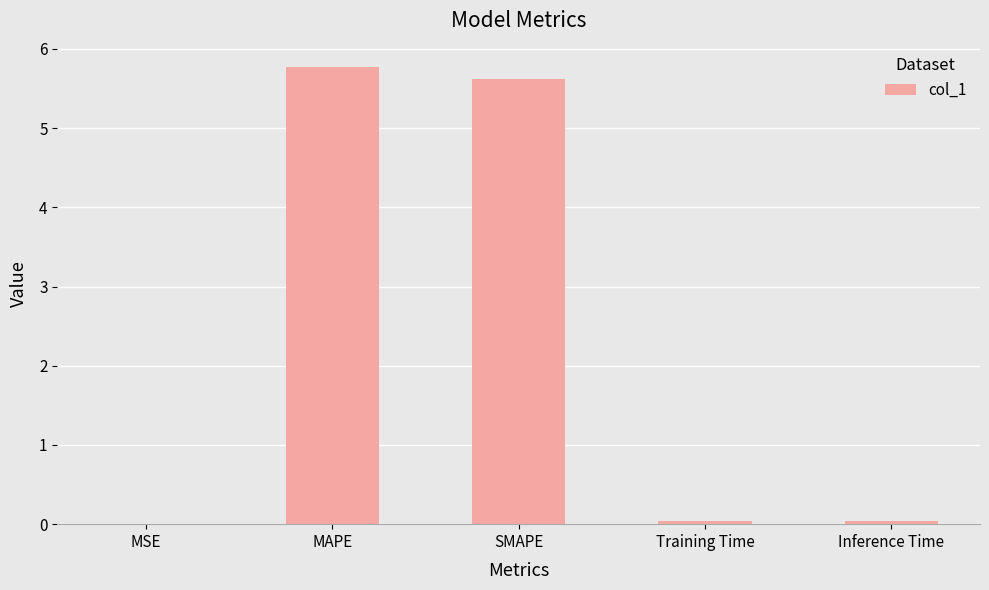

Is it true that the value at SMAPE is 5.6?

True